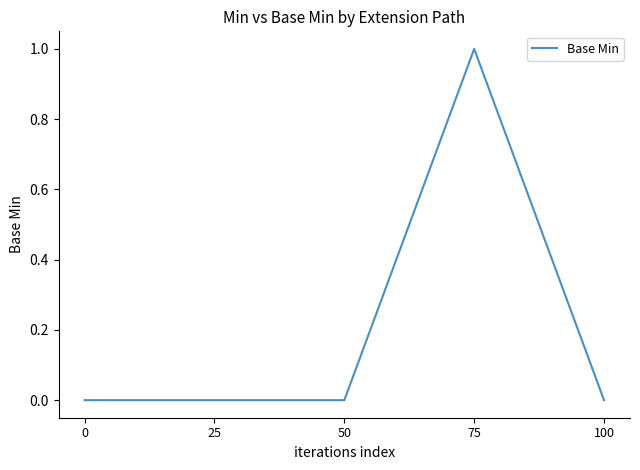

Reading left to right, extract all data points from this chart.

0=0	25=0	50=0	75=1	100=0